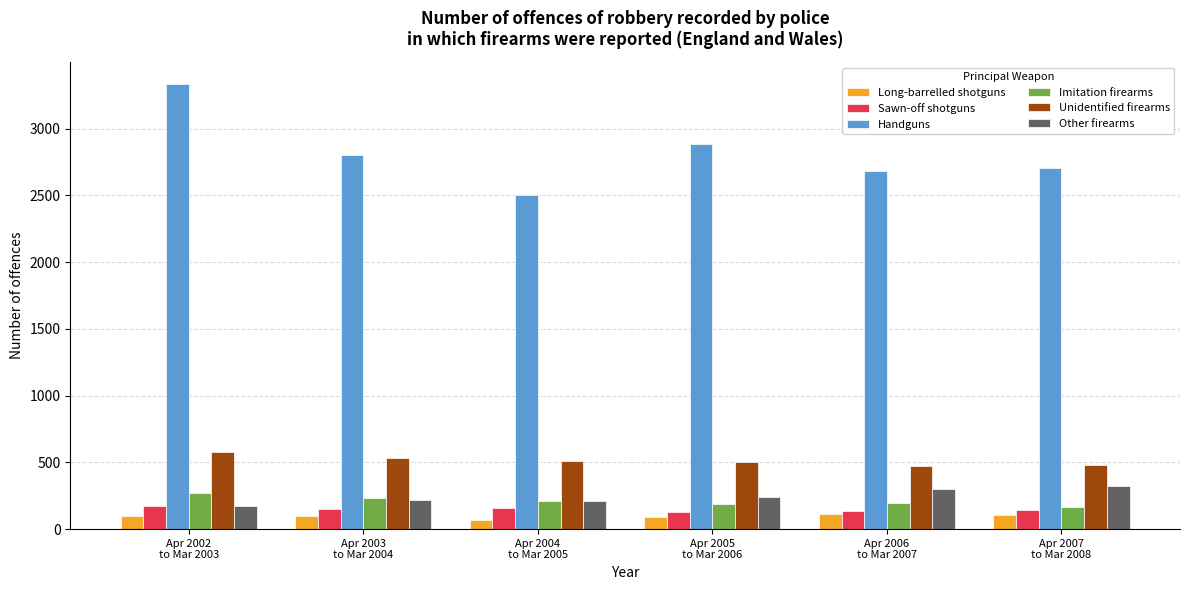

What is the total value across all series at Apr 2006
to Mar 2007?

3897